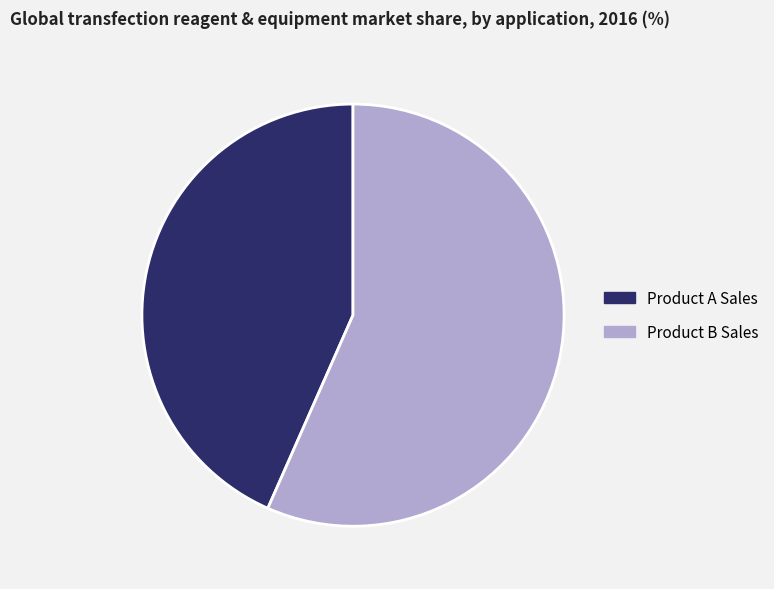

Is the sum of Product A Sales and Product B Sales greater than half?

Yes